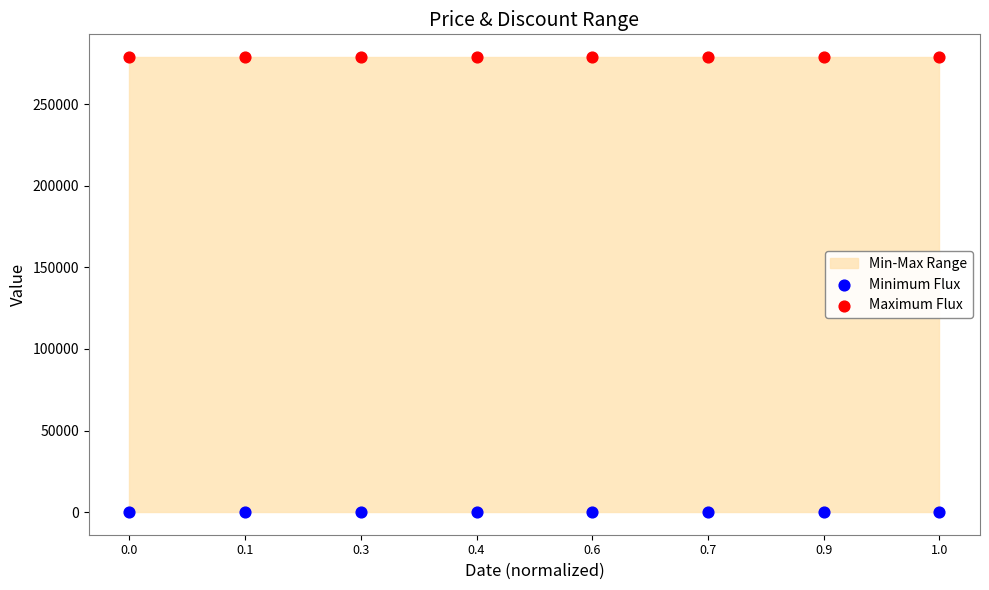

Which series reaches the minimum Y coordinate?

Minimum Flux